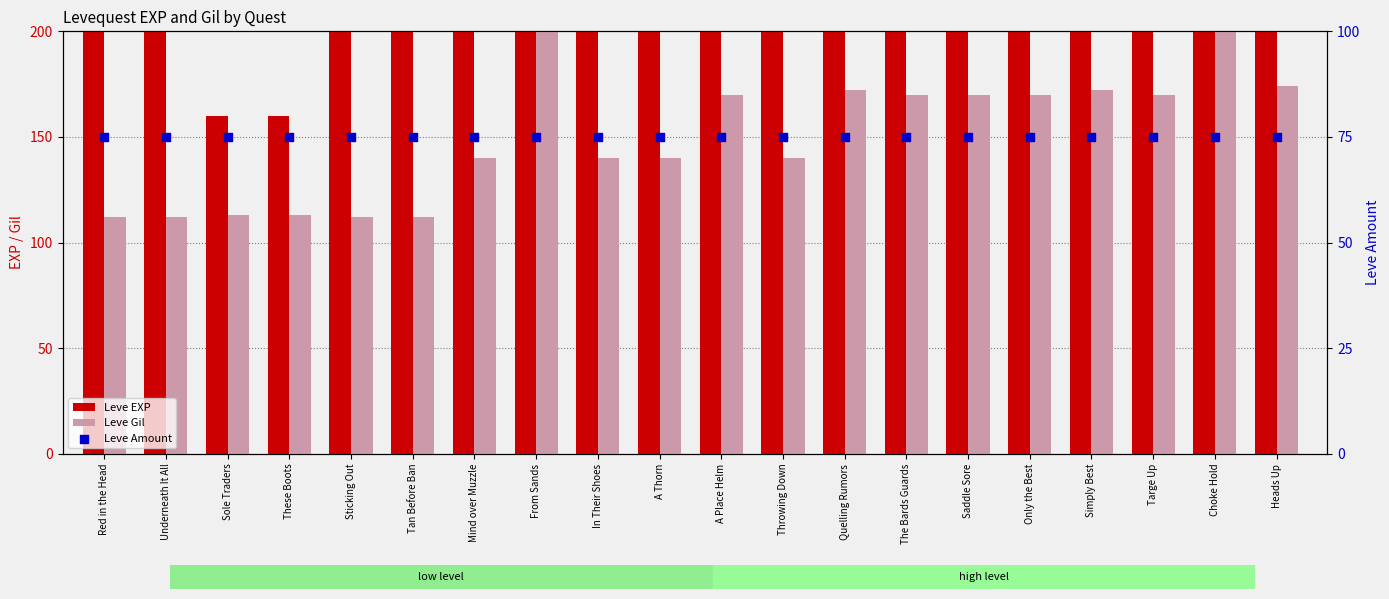

What is the total value across all series at Choke Hold?

10401